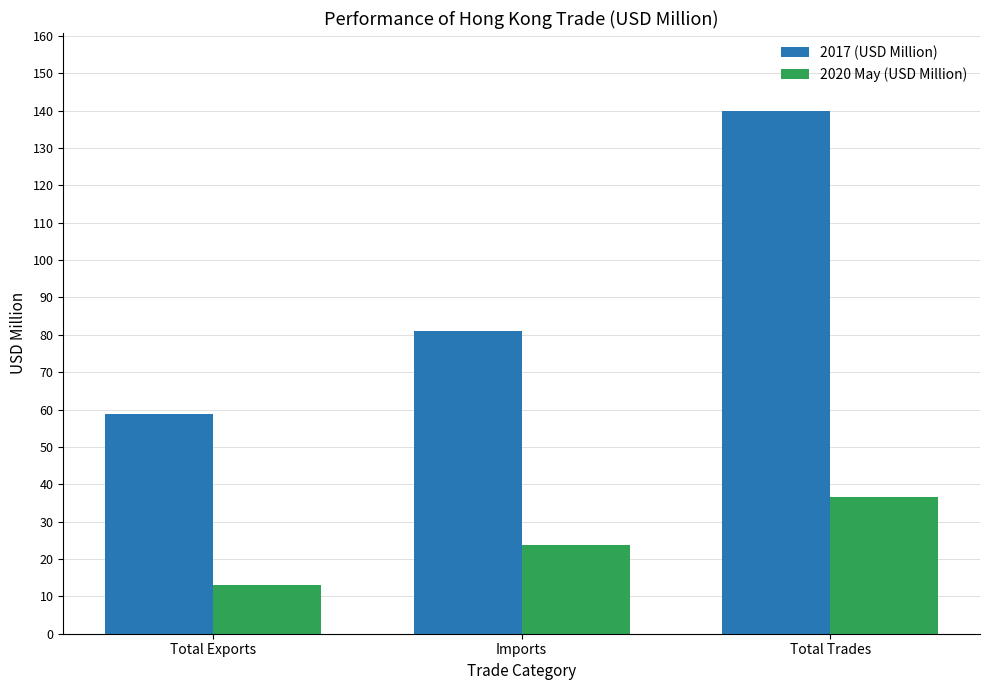

What is the approximate value of 2017 (USD Million) at Total Trades?

139.8